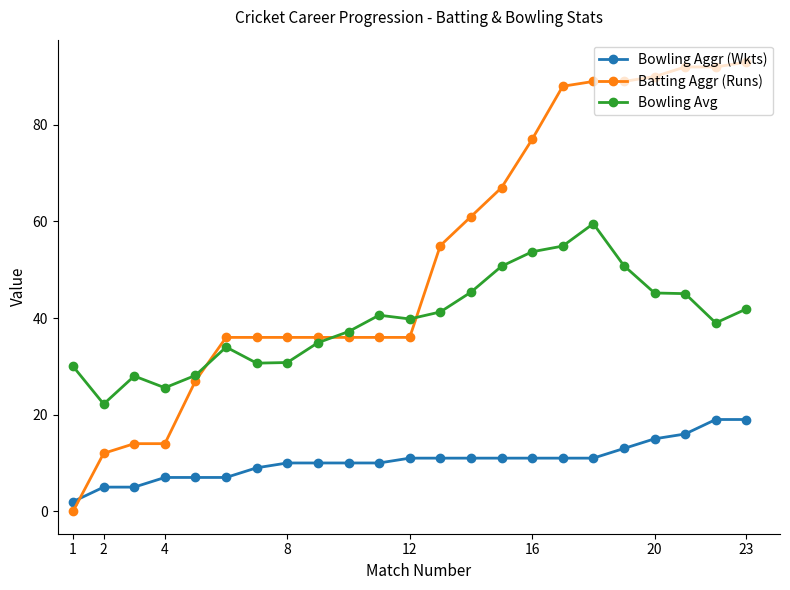

After their last crossing, which series has the higher values: Bowling Avg or Batting Aggr (Runs)?

Batting Aggr (Runs)